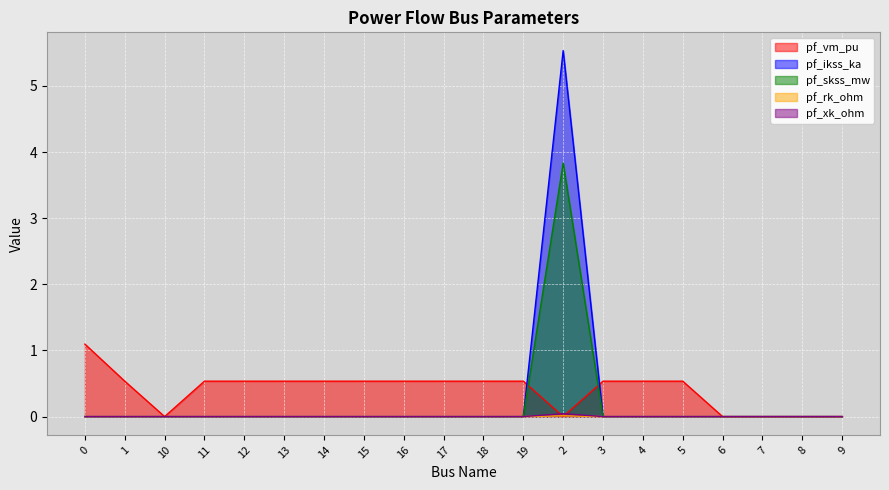

Between 15 and 19, which series saw the biggest shift?

pf_vm_pu